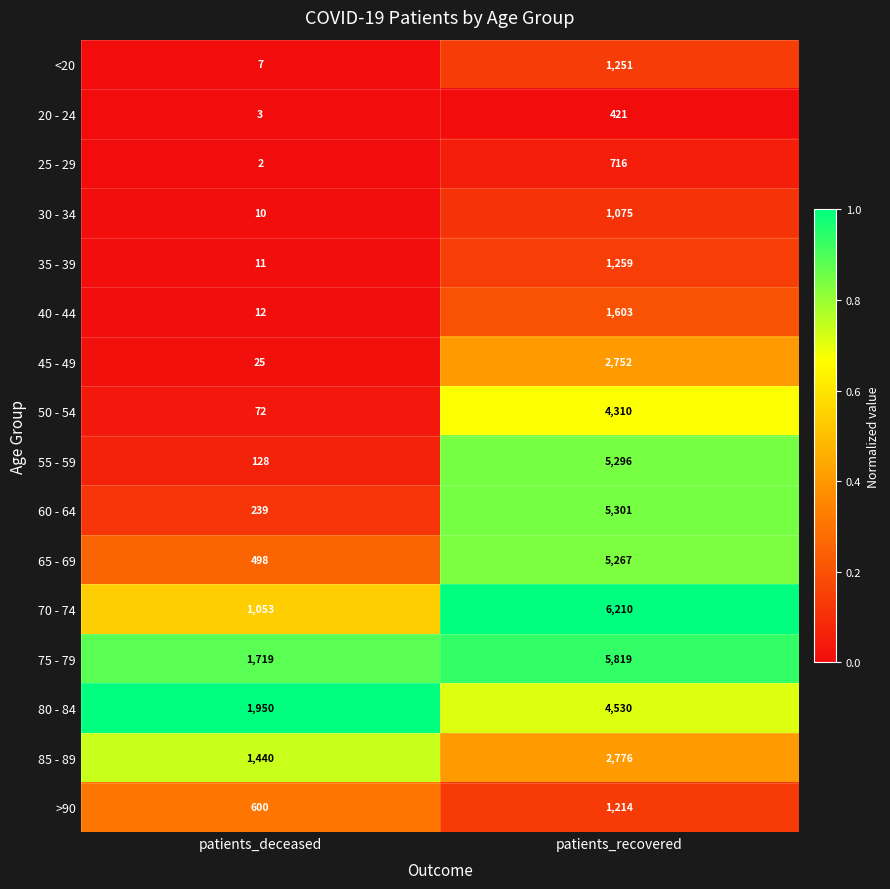

What is the sum of the 80 - 84 values at patients_recovered and patients_deceased?

6480